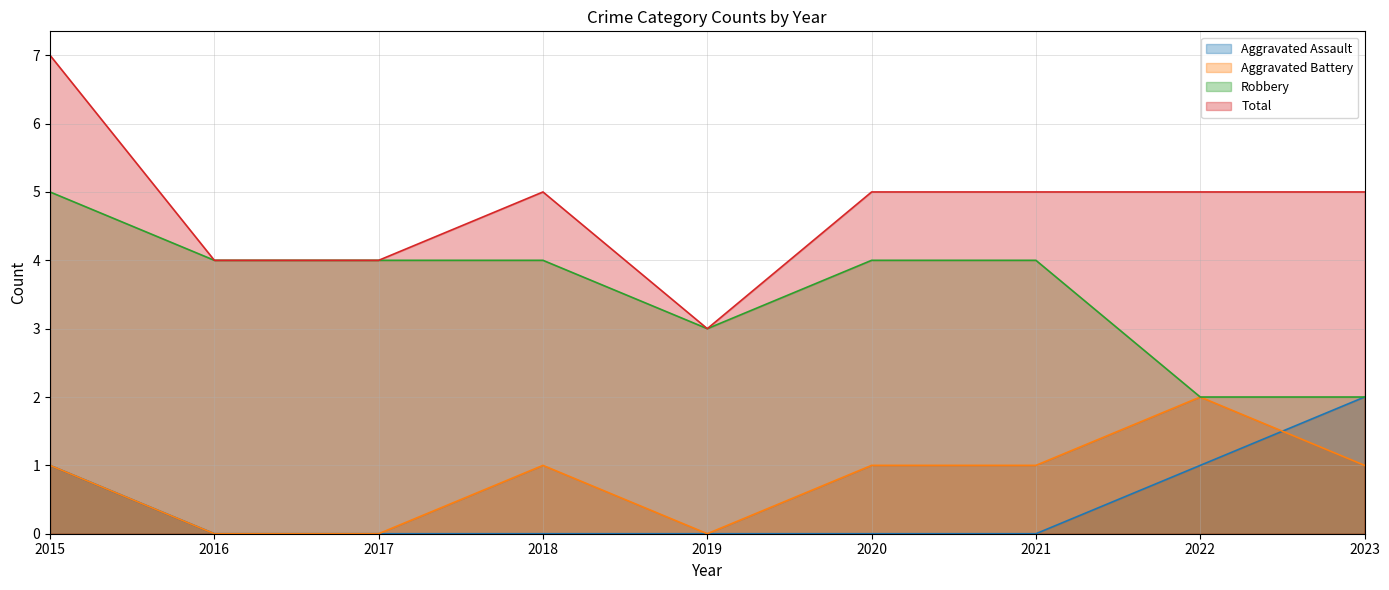

Which series changed the most between 2019 and 2021?

Total